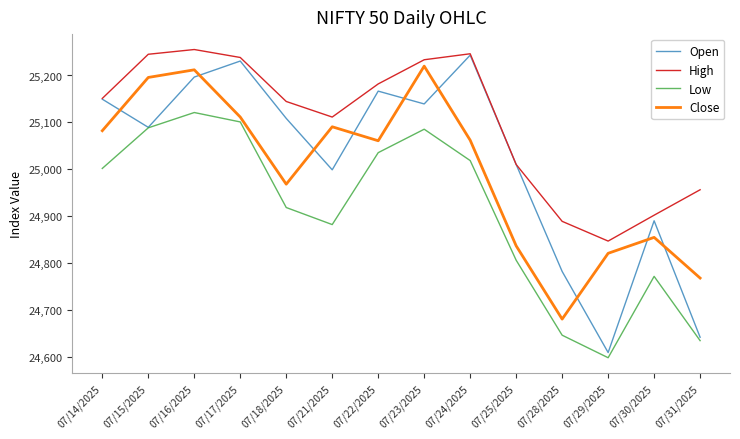

What value does the High series have at 07/18/2025?

25144.6